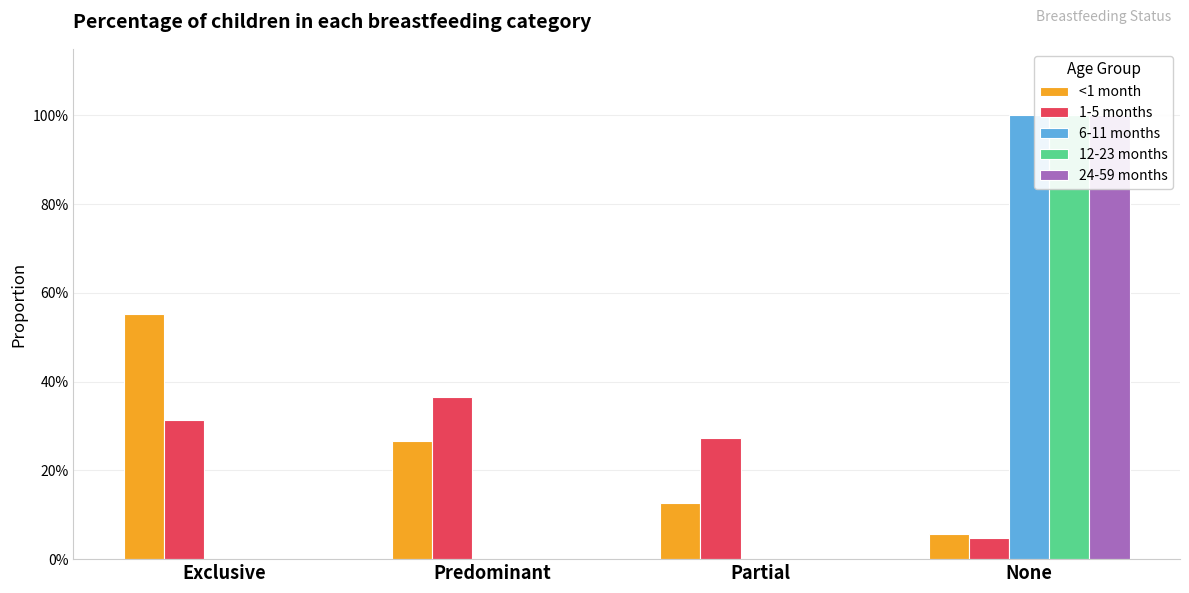

Count the number of data series in this chart.

5